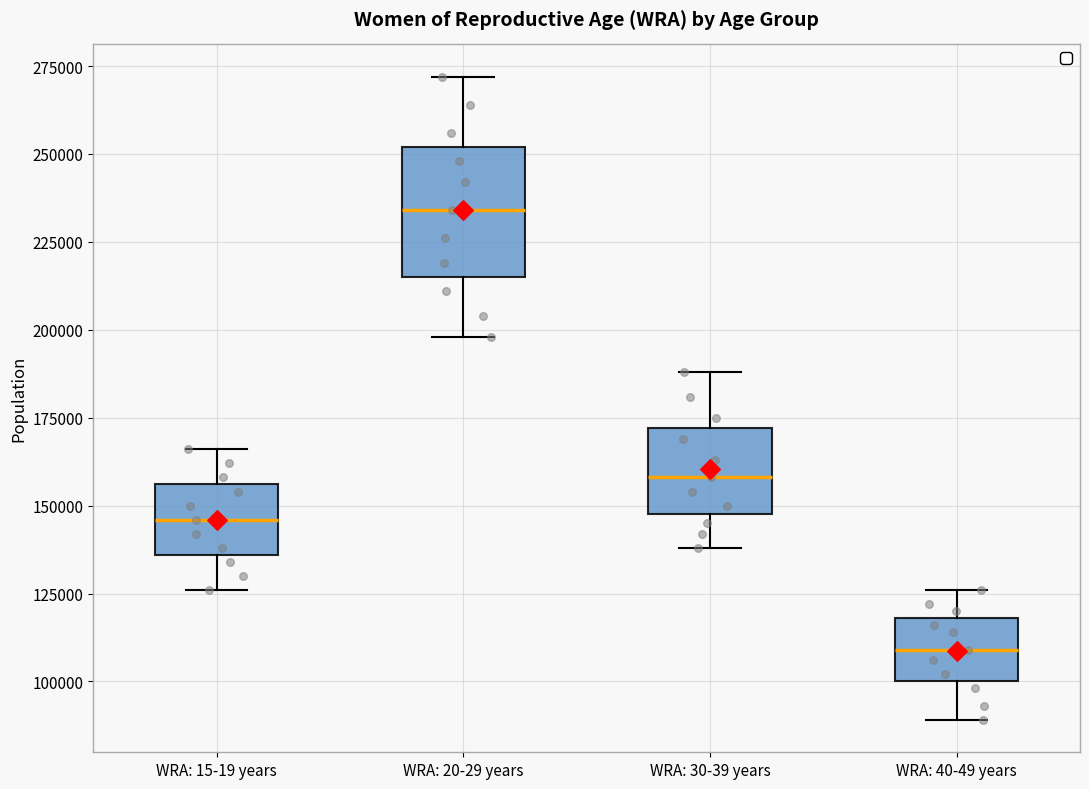

Reading left to right, read every box against the y-axis: the position of its median line, the range the box covers, and the ends of its whiskers. The values are not printed on the chart, so give them approximately, as read against the axis.

WRA: 15-19 years: median 145000, box 135000 to 155000, whiskers 125000 to 165000
WRA: 20-29 years: median 235000, box 215000 to 250000, whiskers 200000 to 270000
WRA: 30-39 years: median 160000, box 150000 to 170000, whiskers 140000 to 190000
WRA: 40-49 years: median 110000, box 100000 to 120000, whiskers 90000 to 125000